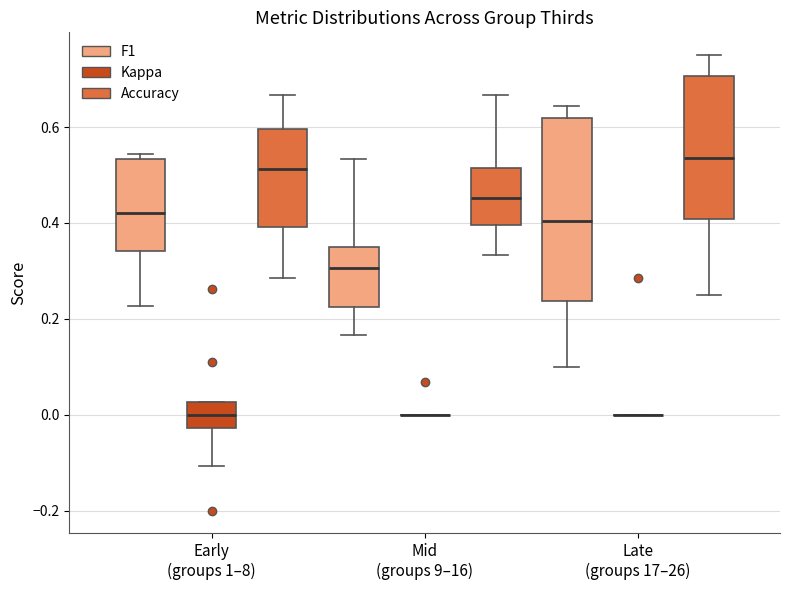

Where does the lower whisker of the box for Early (groups 1–8) (Accuracy) end on the y-axis? The values are not printed on the chart, so give them approximately, as read against the axis.

0.28